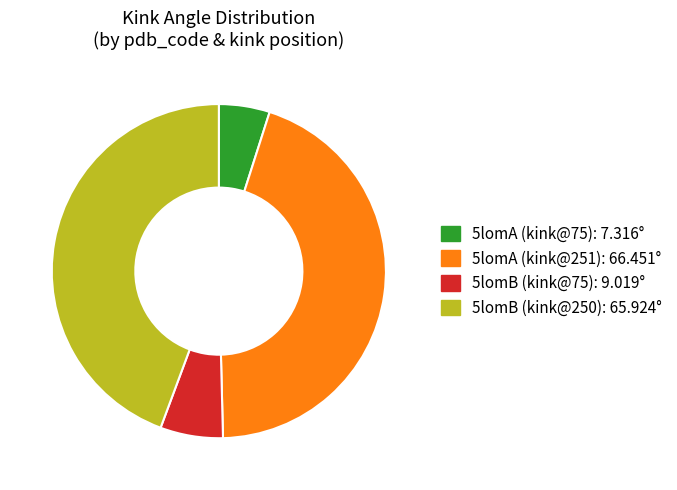

Does any single category account for the majority?

No